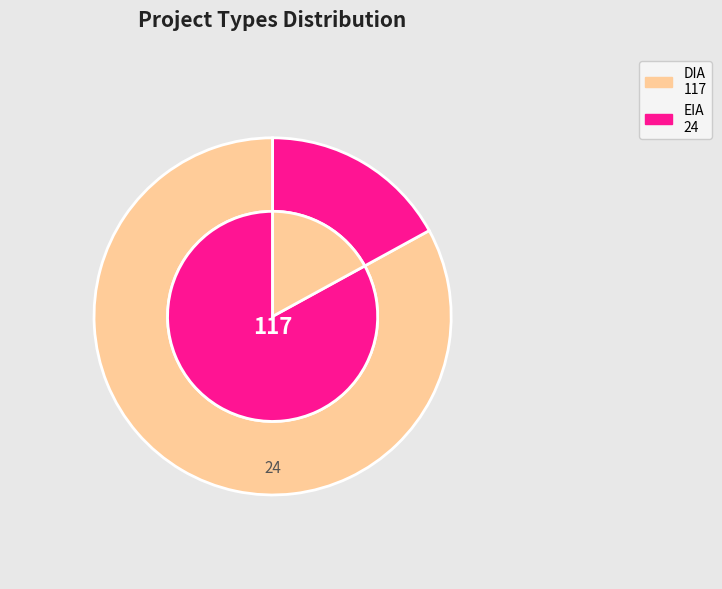

Which slice is the smallest?

EIA